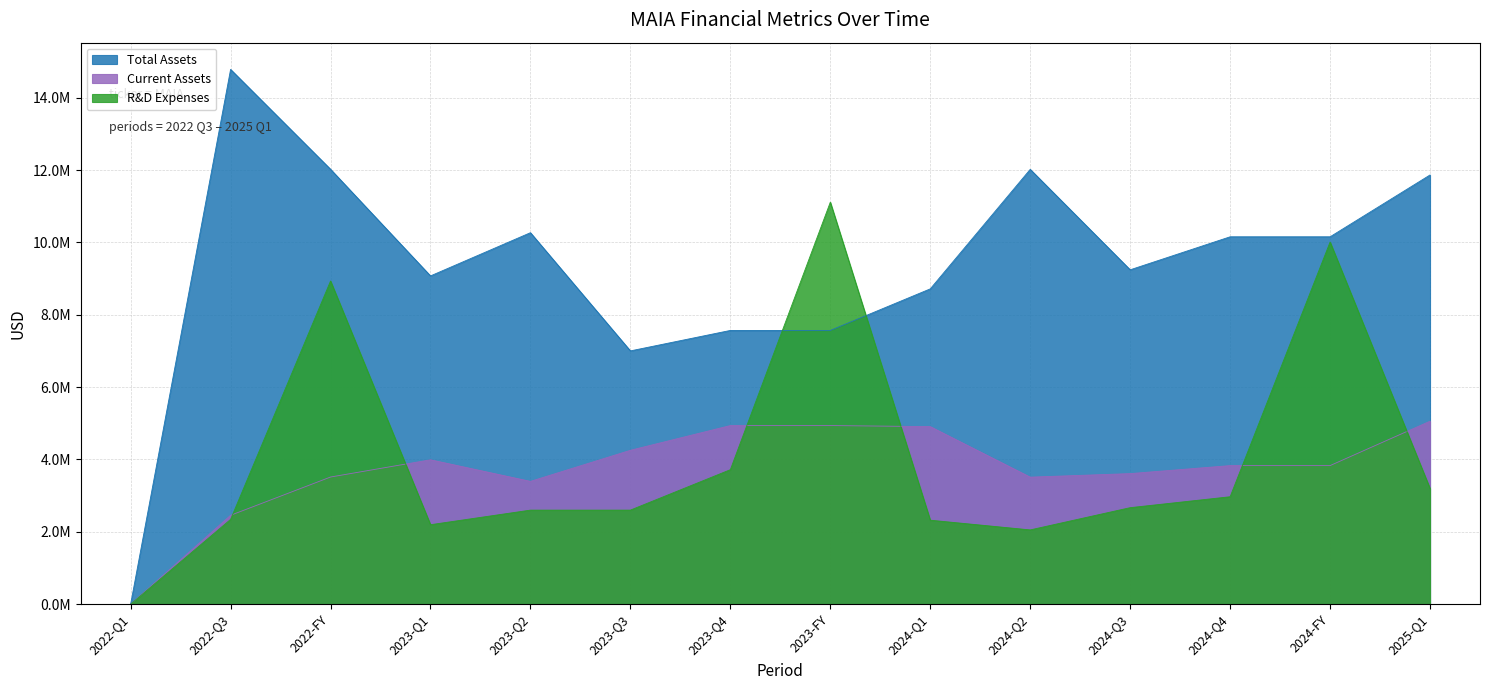

Reading left to right, extract all data points from this chart.

R&D Expenses: 0	2343154	8933314	2195991	2599315	2599578	3717373	11112257	2320742	2052233	2667170	2969084	10009229	3197532
Total Assets: 0	14782665	12022040	9074053	10268763	7001073	7566852	7566852	8716036	12019608	9242842	10155279	10155279	11864652
Current Assets: 0	2456293	3514247	3990845	3394429	4253361	4937153	4937153	4907767	3511075	3608899	3830038	3830038	5057511